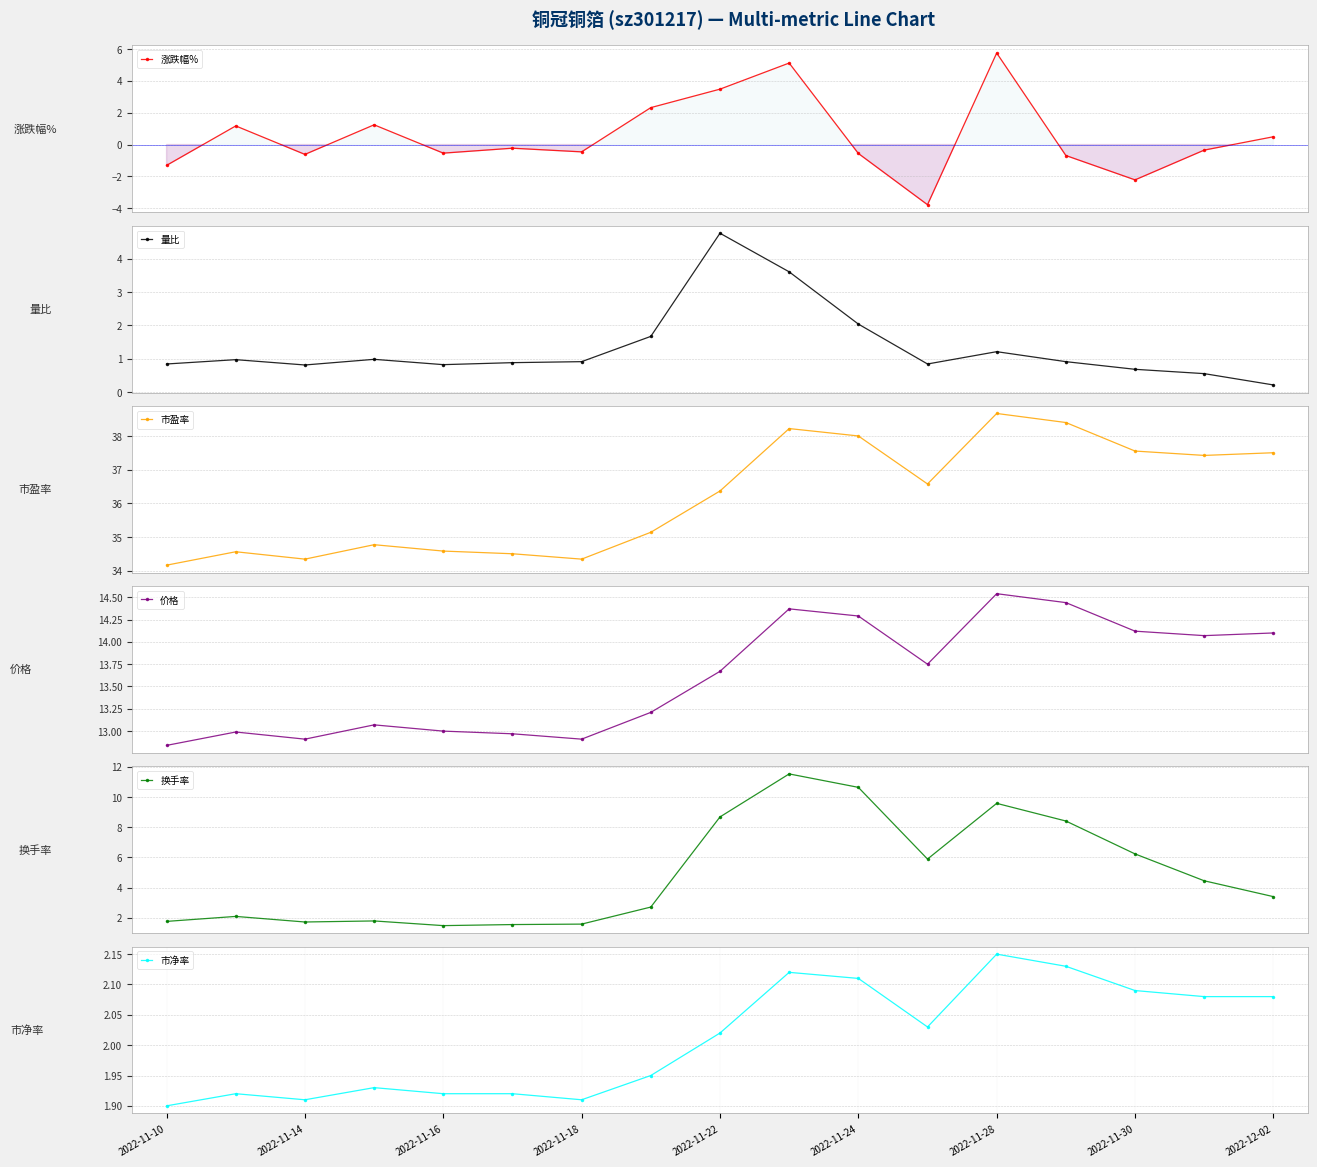

True or false: 换手率 and 价格 intersect in this chart.

False